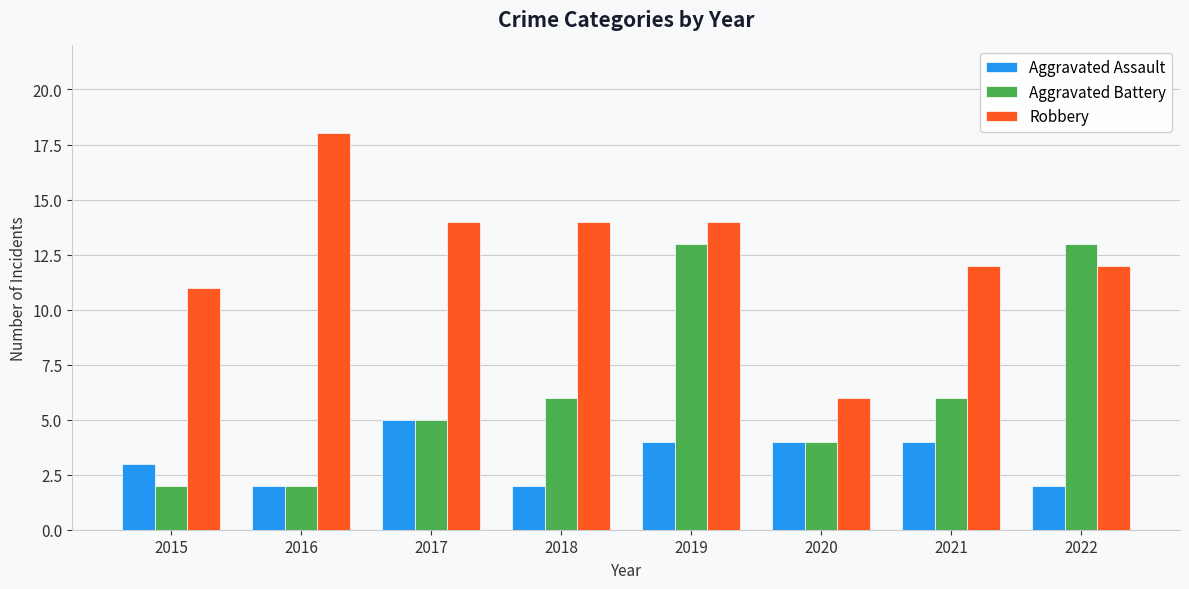

Which series has the largest range (max minus min)?

Robbery